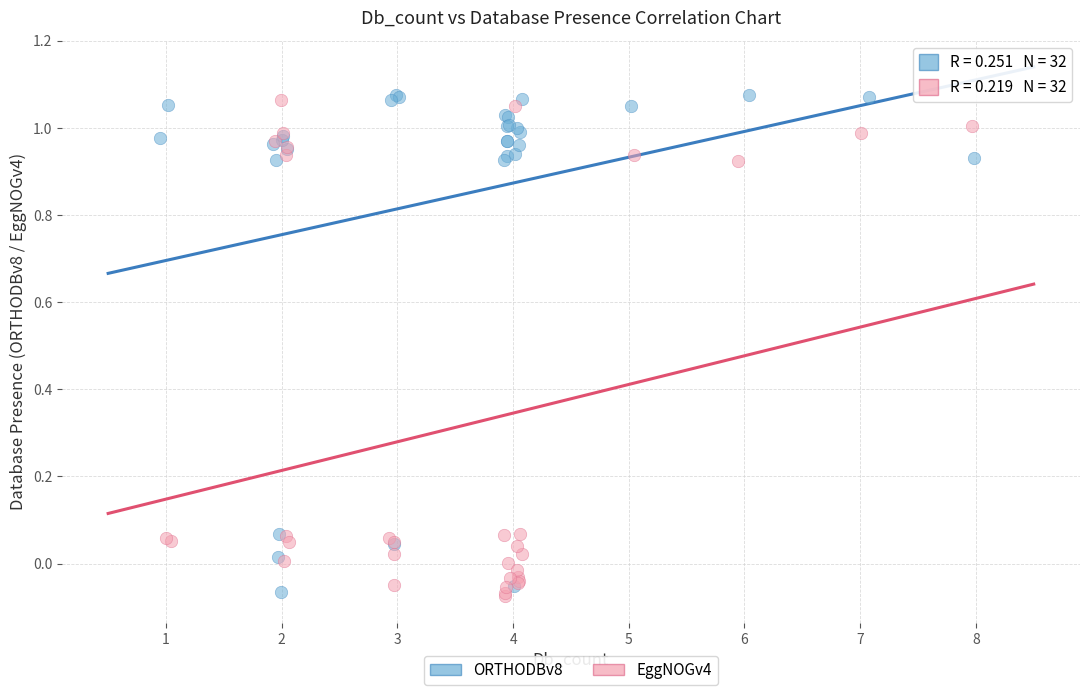

What are all the series names shown in the legend?

ORTHODBv8, EggNOGv4